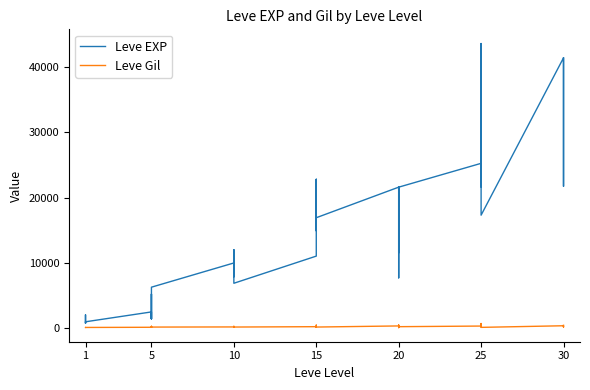

Reading left to right, list all the values displayed in this chart.

Leve EXP: 800	2040	1330	1330	800	980	2490	1420	5220	1420	3600	6280	9990	8930	12030	7880	8930	6880	11040	22790	14920	22790	16920	16920	21600	11560	17120	21600	7710	21600	25250	21650	26160	36390	43600	17310	41410	41410	21740	41410
Leve Gil: 113	114	114	115	112	112	139	169	293	140	170	169	191	169	230	168	284	175	230	468	172	234	170	174	344	101	485	281	101	230	326	229	203	379	715	126	372	296	175	440